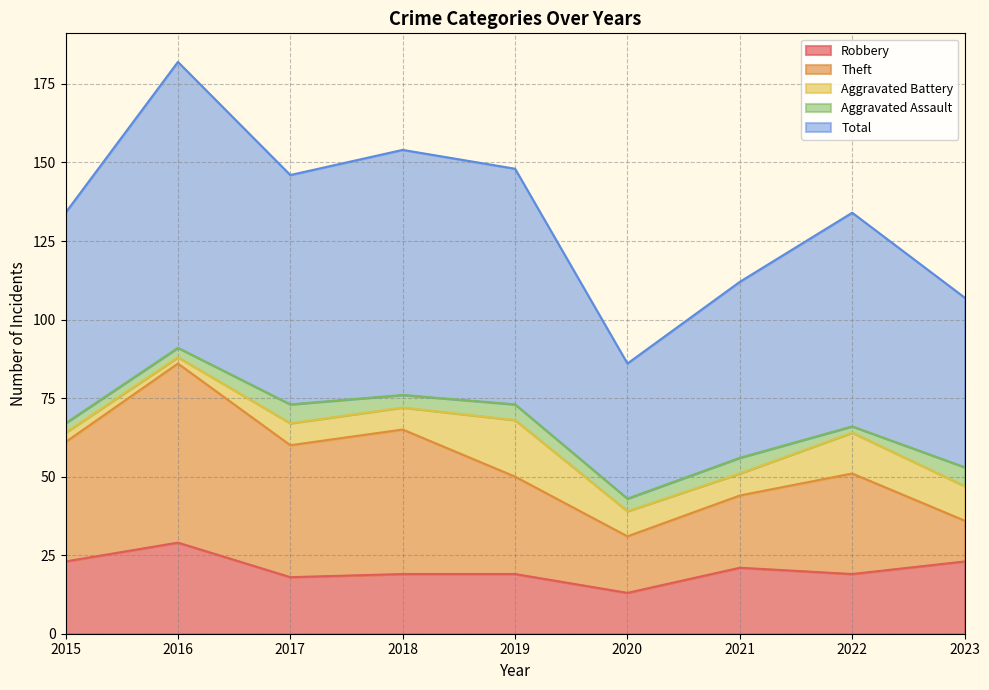

True or false: Theft and Total intersect in this chart.

False